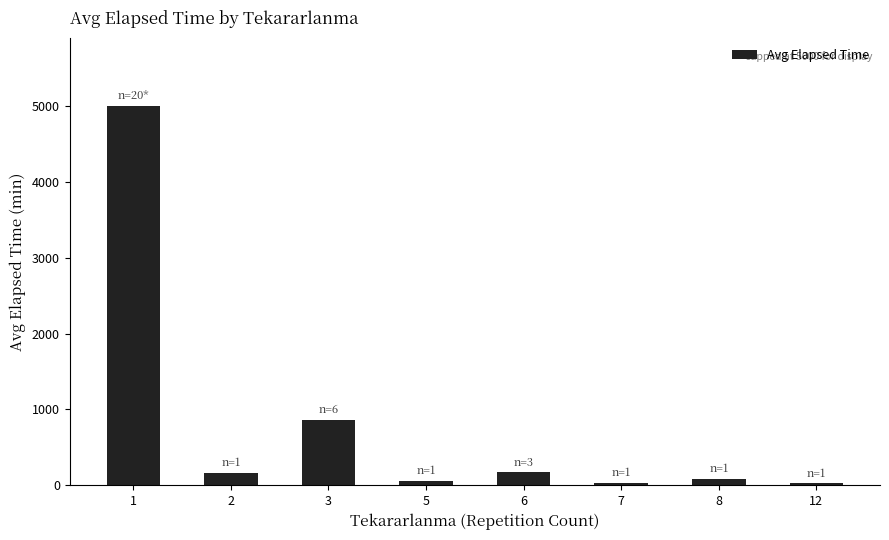

Which category has the highest value across all series?

1